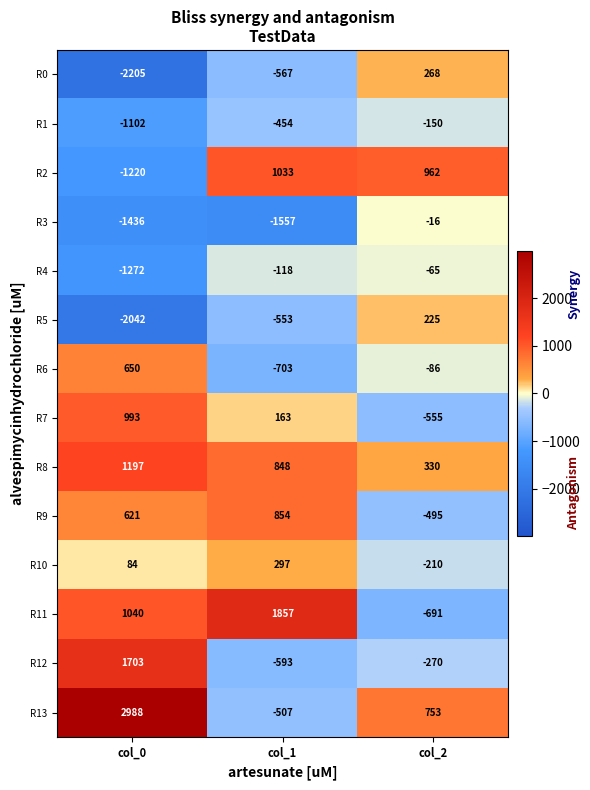

Count the R11 values in the range -691 to 1857.

3